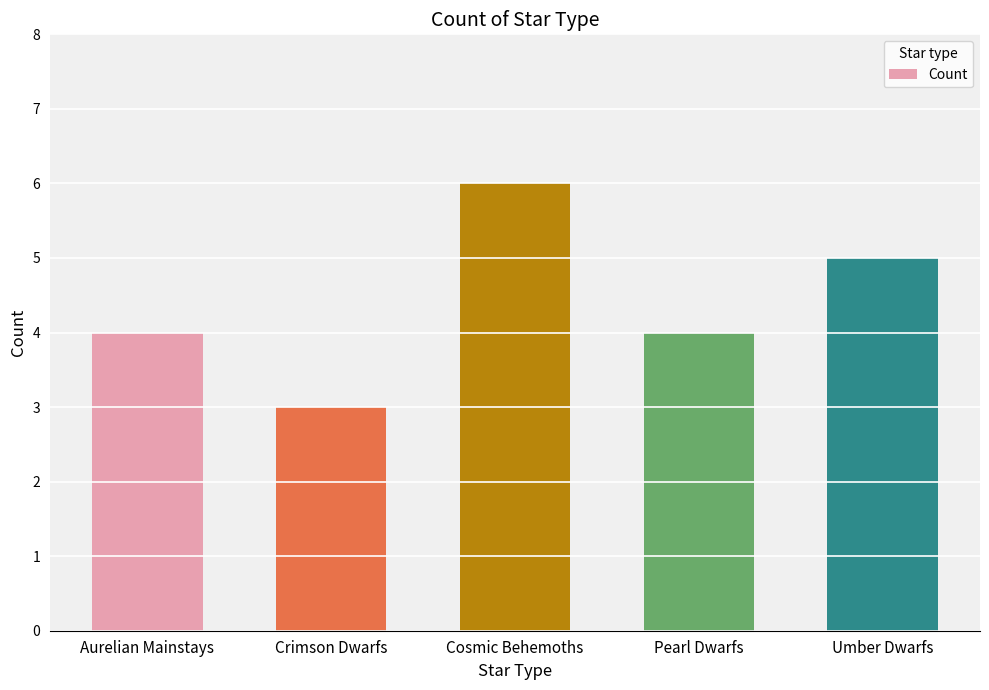

Count the number of categories in the chart.

5